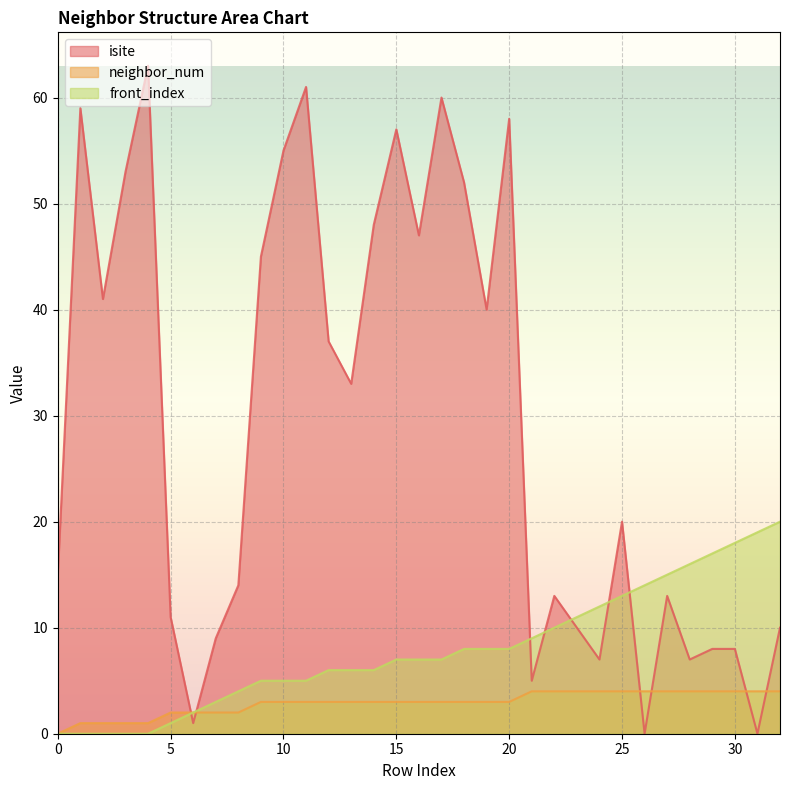

Where is isite nearest to the value 31?

13